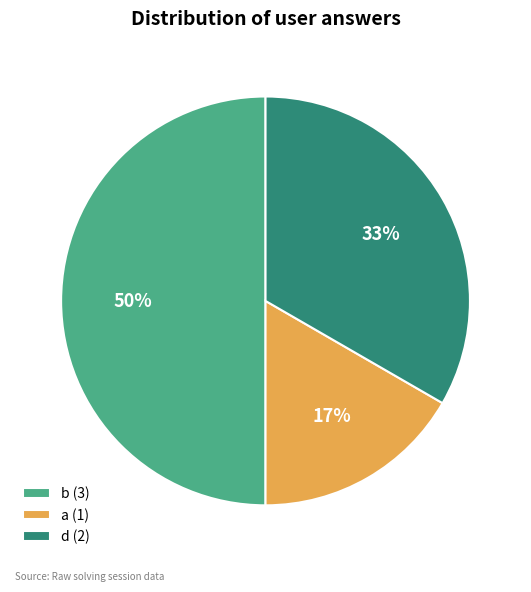

Which has a higher value, a or b?

b